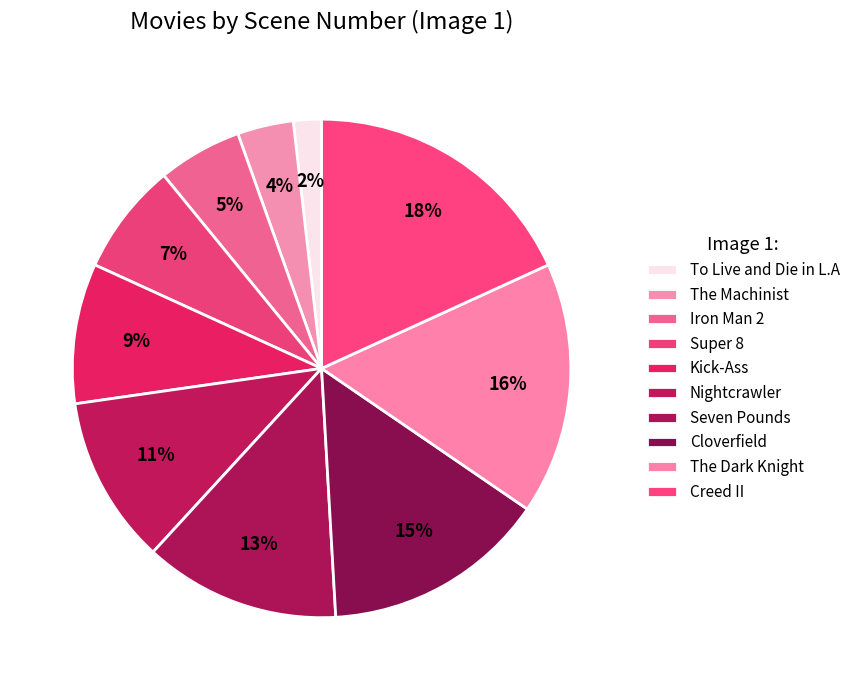

Count the number of slices in the pie.

10